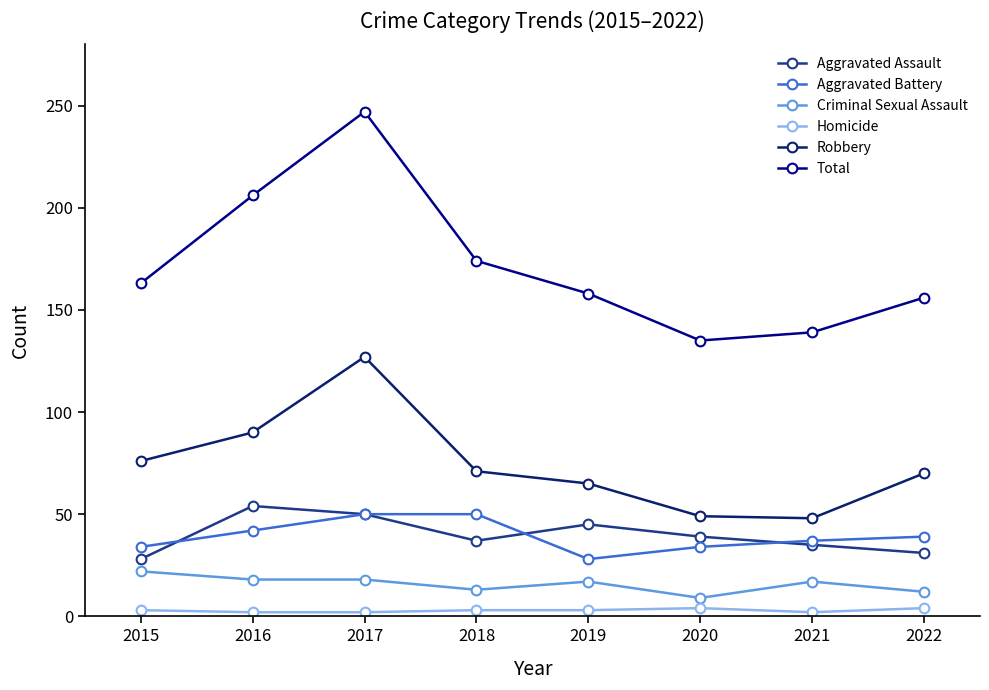

True or false: Aggravated Battery and Robbery intersect in this chart.

False